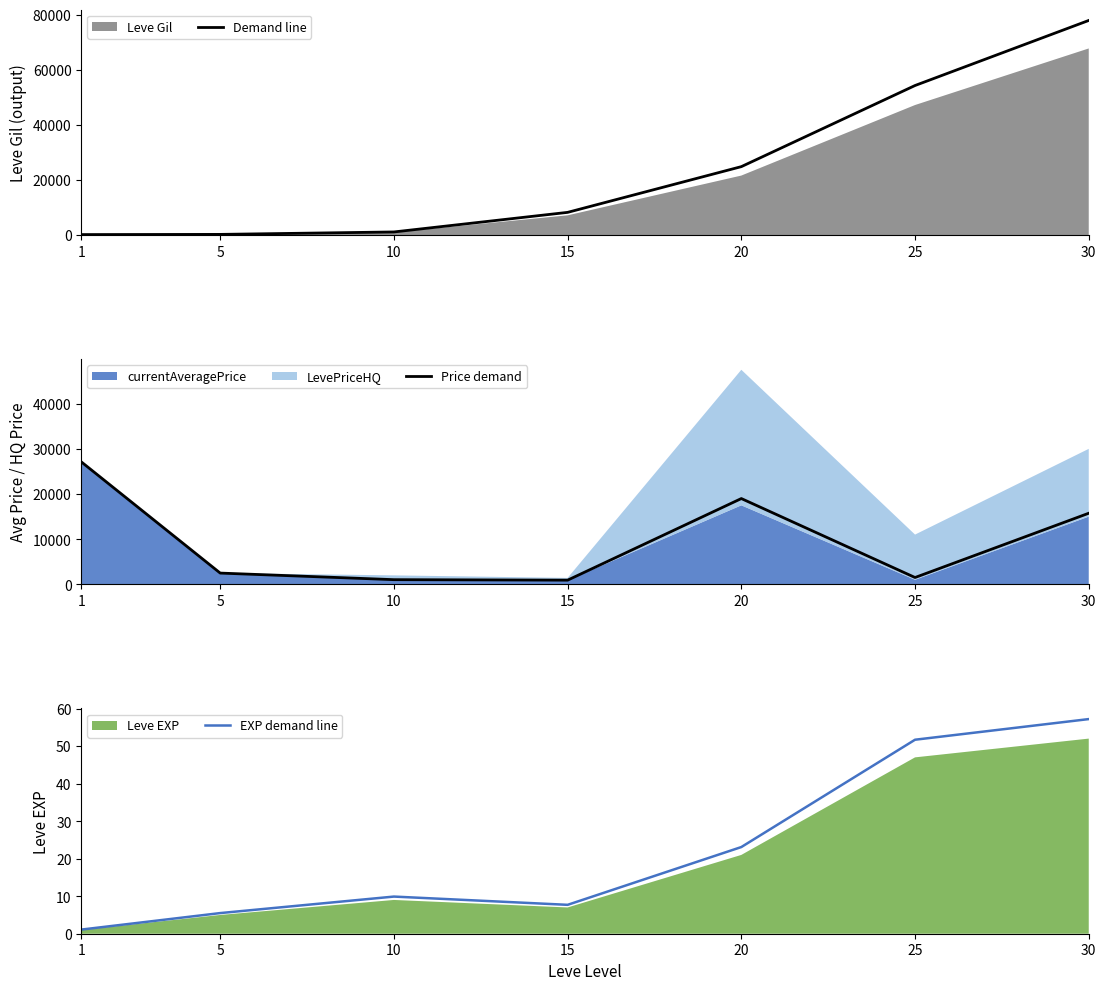

What is the difference between the highest and lowest values at 5?

2501.5